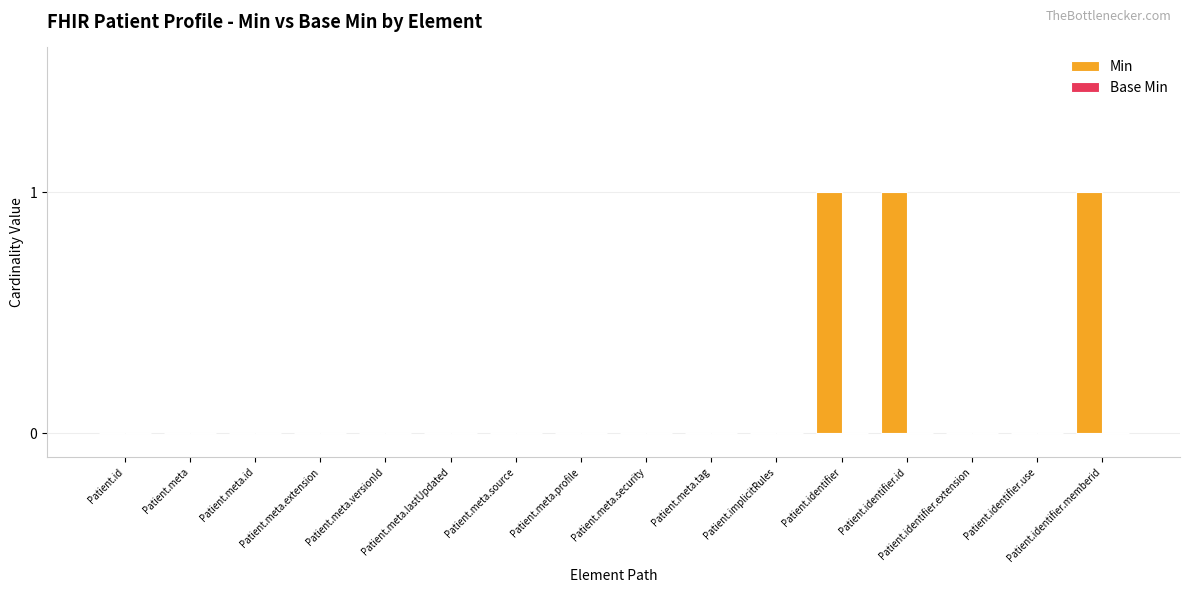

Count the number of data series in this chart.

1